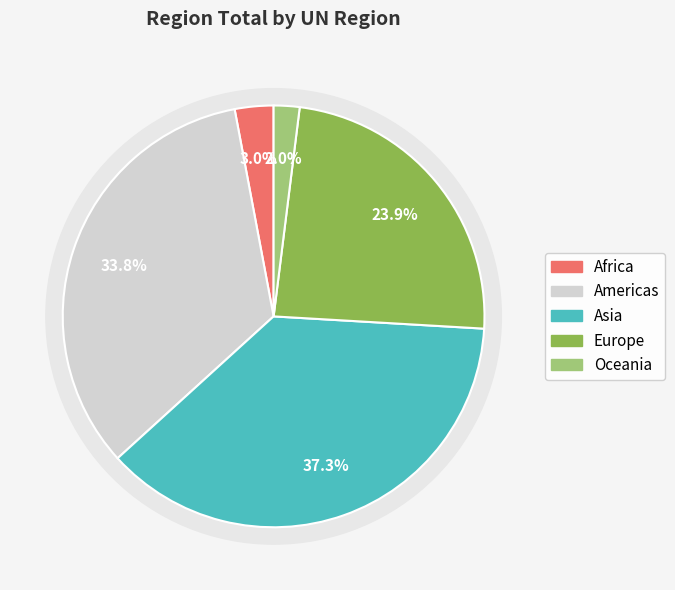

How many slices are in this pie chart?

5